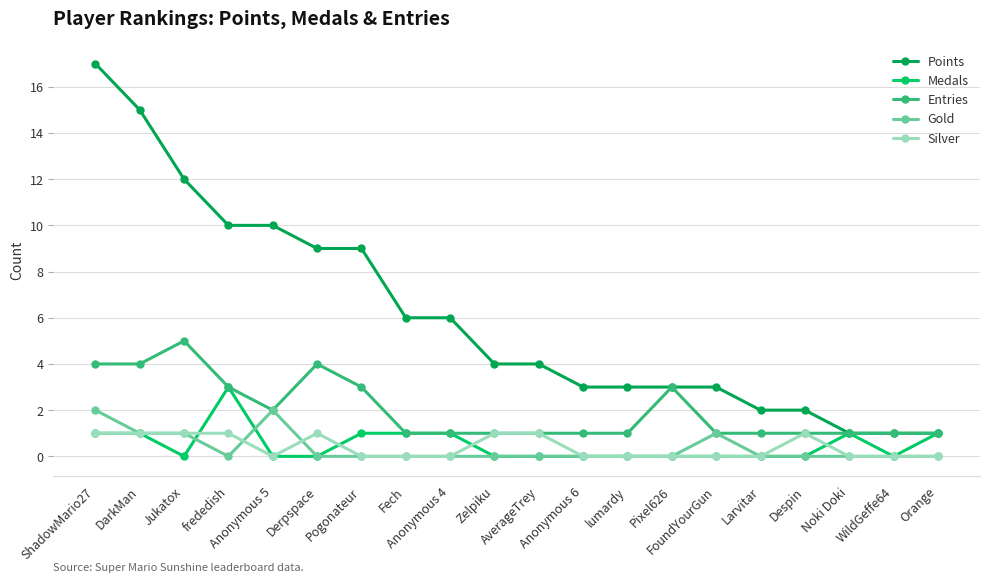

The Points series shows 1 at Noki Doki. True or false?

True